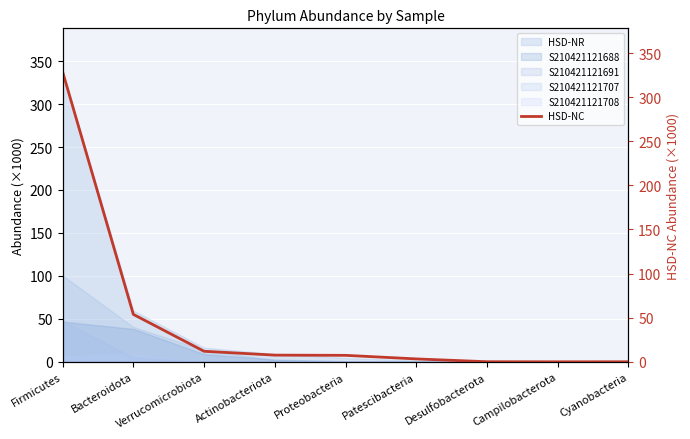

Where does the data first go above 7?

Firmicutes